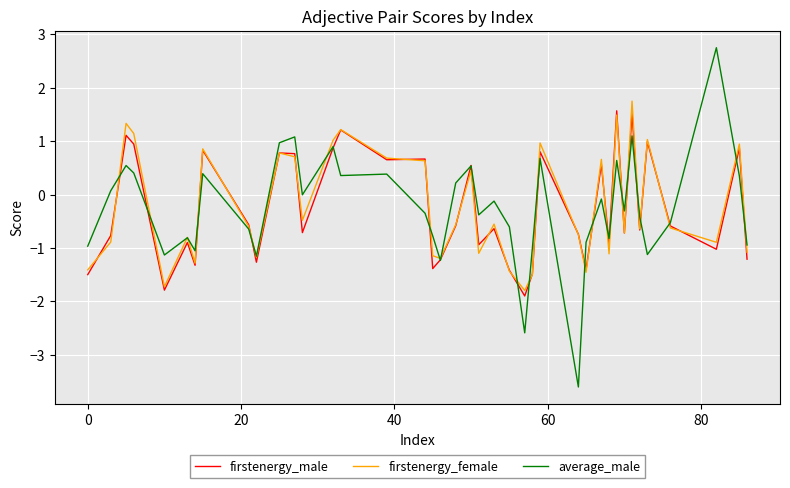

What are all the series names shown in the legend?

firstenergy_male, firstenergy_female, average_male